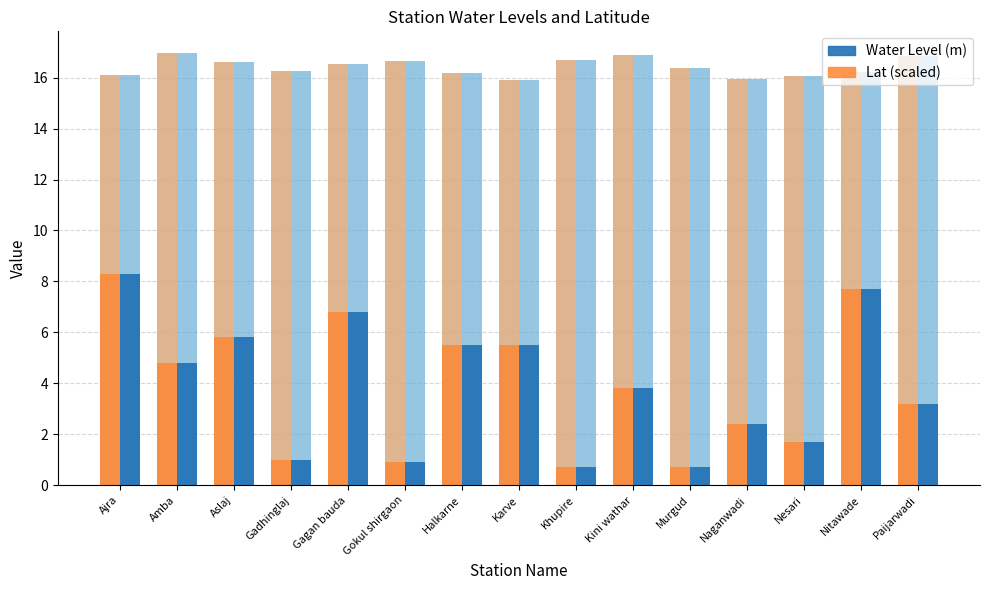

What is the smallest value displayed?

0.7